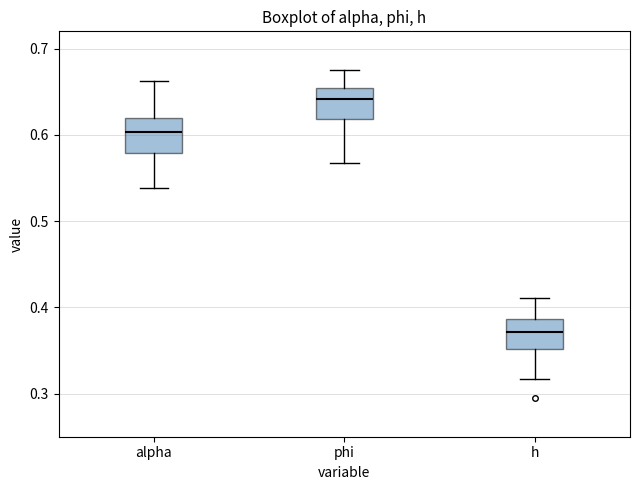

Where does the lower whisker of the box for phi end on the y-axis? The values are not printed on the chart, so give them approximately, as read against the axis.

0.57